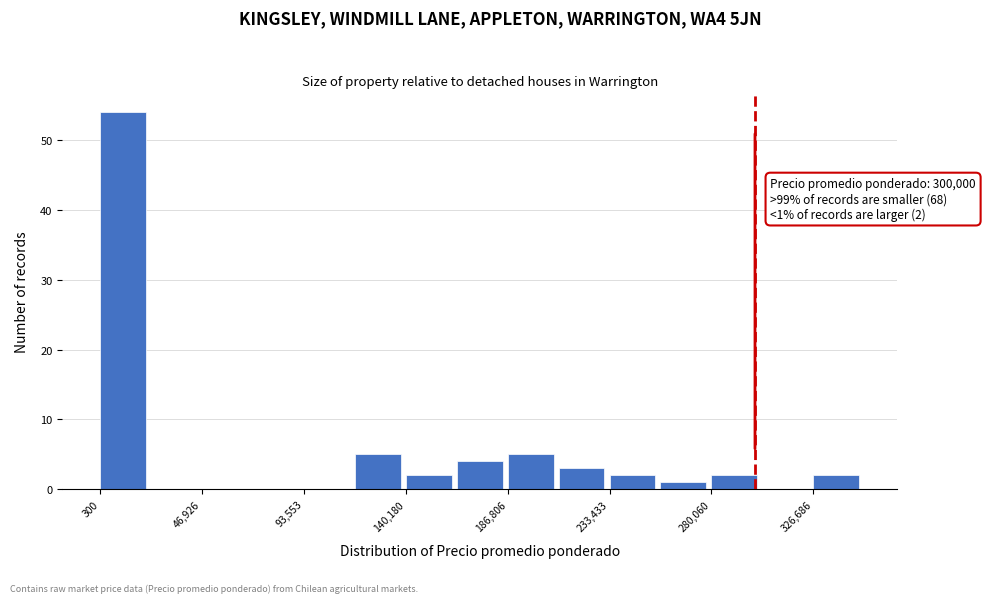

Which range on the x-axis has the tallest bar?

0 to 25000